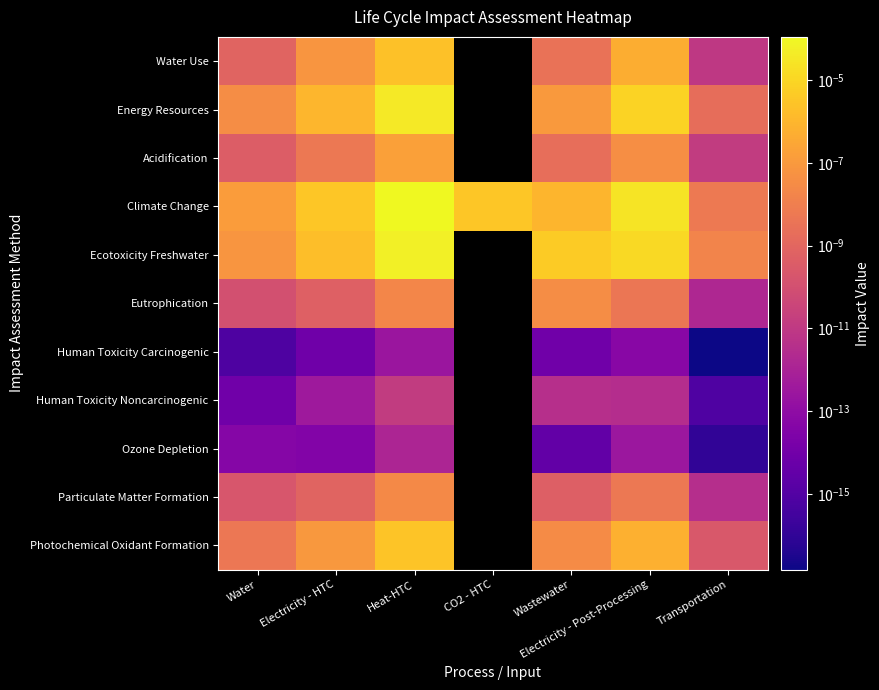

List the series in order of their peak value, highest first.

Climate Change, Ecotoxicity Freshwater, Energy Resources, Photochemical Oxidant Formation, Water Use, Acidification, Eutrophication, Particulate Matter Formation, Human Toxicity Noncarcinogenic, Ozone Depletion, Human Toxicity Carcinogenic